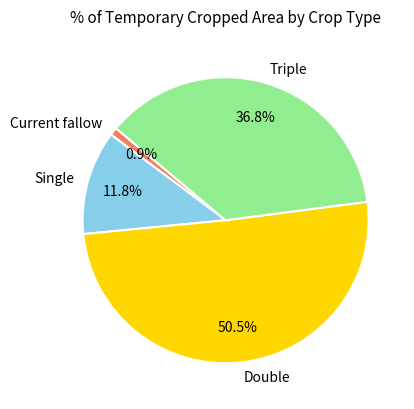

Approximately how many times larger is the value at Double compared to Single?

4.3